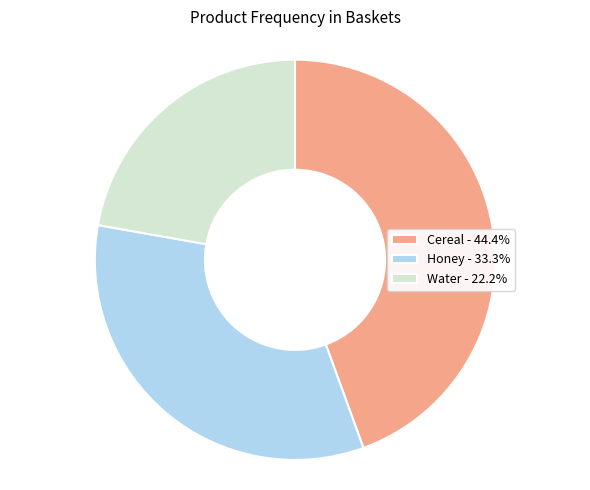

Approximately how many times larger is the value at Cereal - 44.4% compared to Honey - 33.3%?

1.3